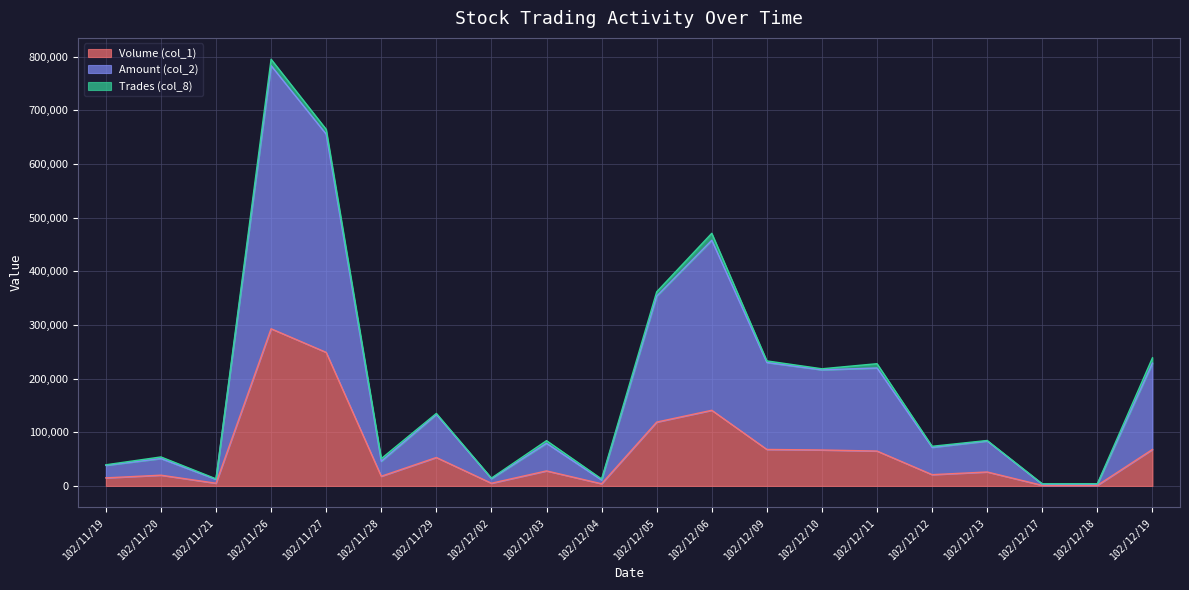

Which has a higher value, 102/12/12 or 102/11/27?

102/11/27